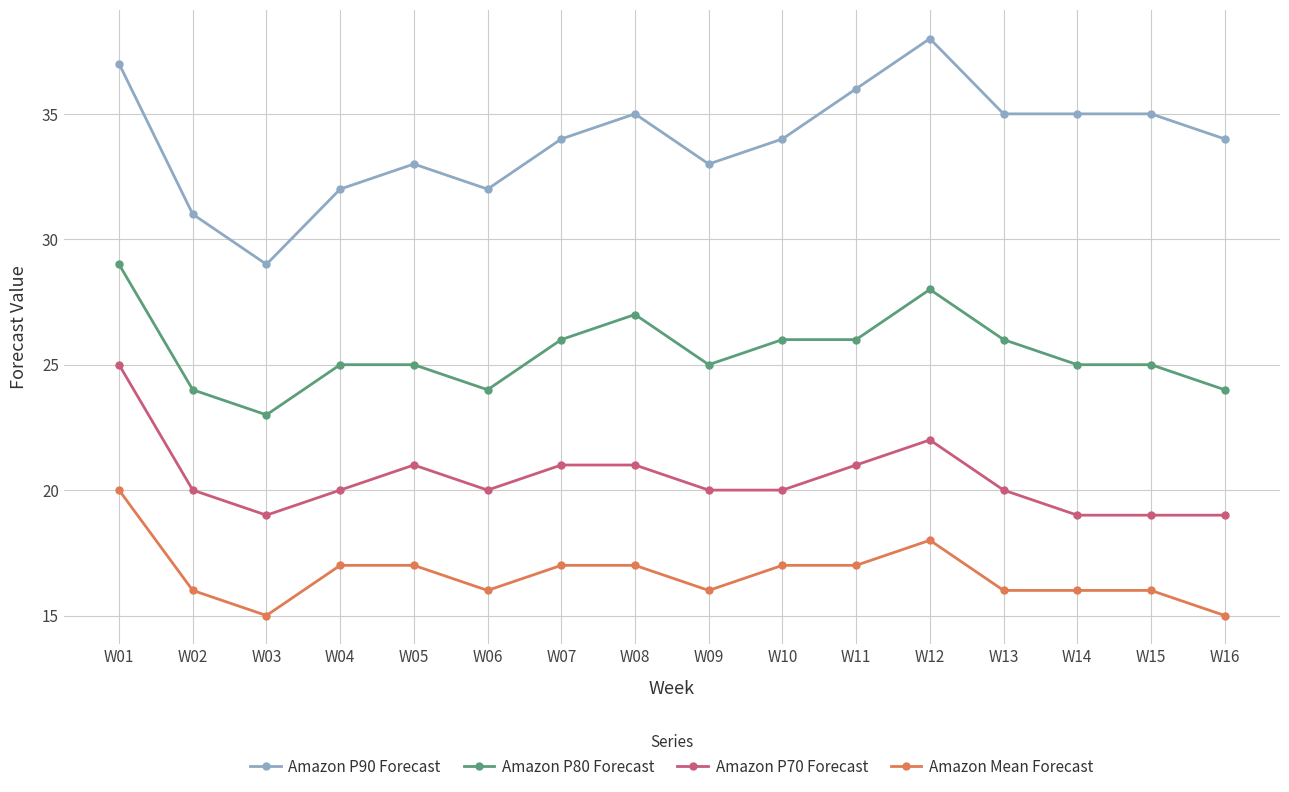

Which category has the highest value across all series?

W12